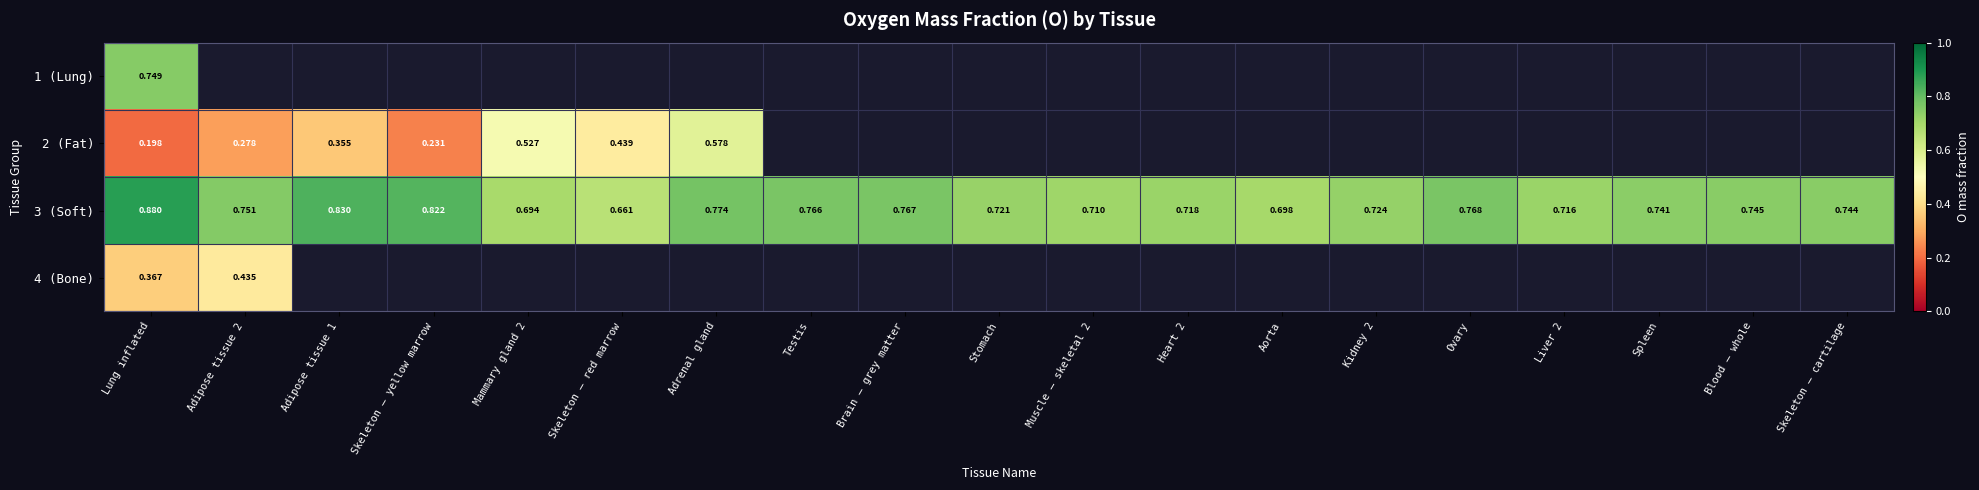

At which category does the chart reach its peak across all series?

Lung inflated